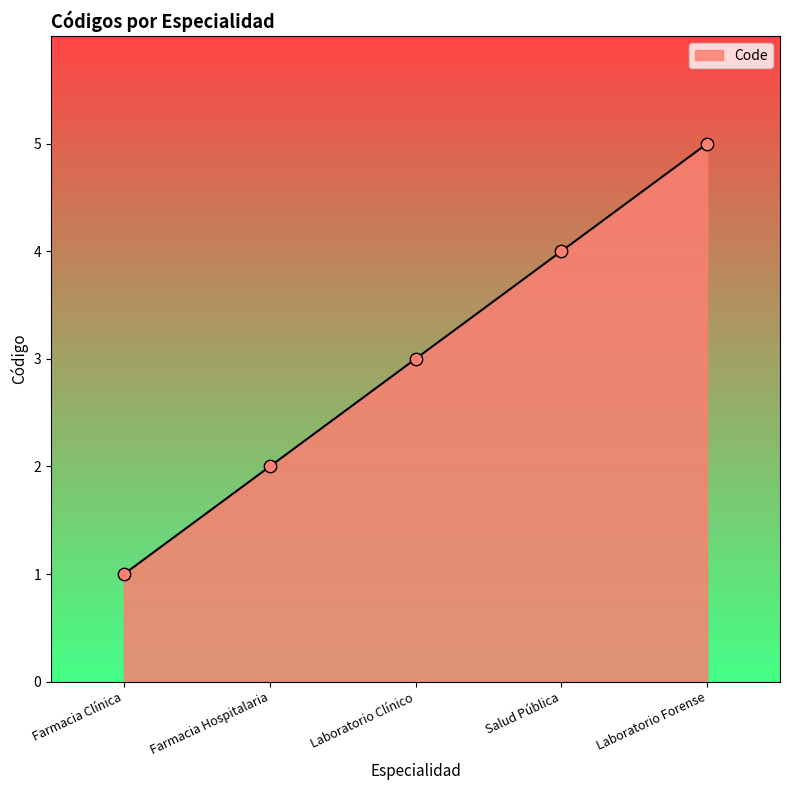

Which has a higher value, Farmacia Hospitalaria or Laboratorio Forense?

Laboratorio Forense